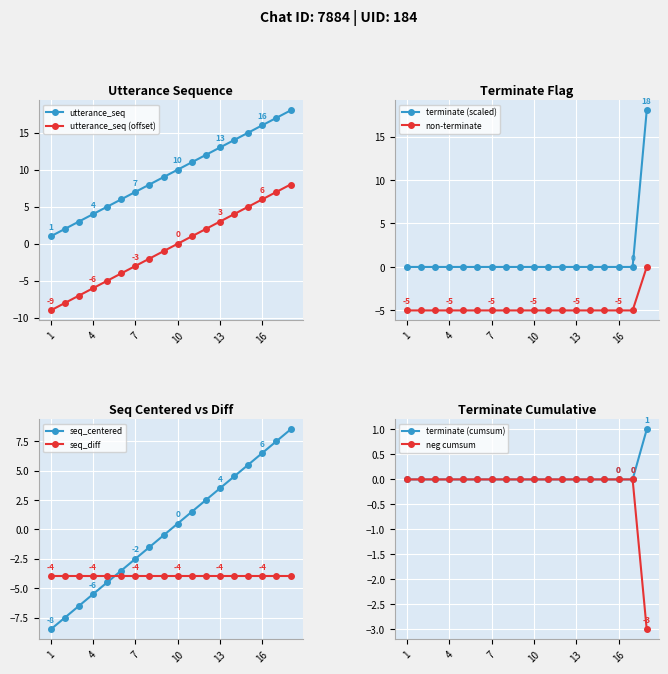

What is the difference between the maximum and minimum values in the utterance_seq series?

17